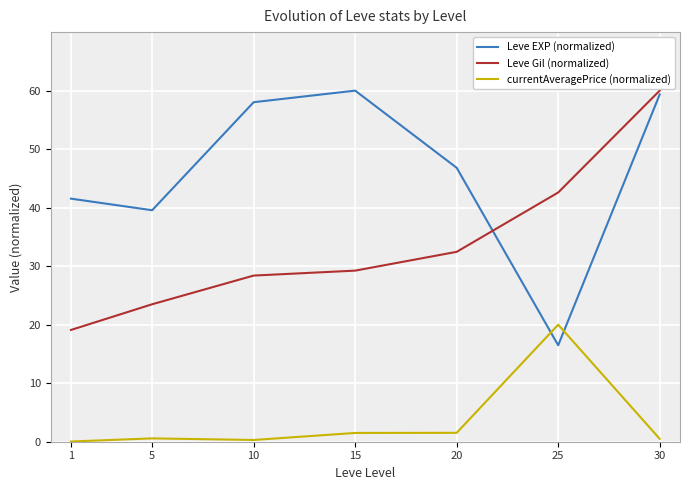

Where is the first local maximum for Leve EXP (normalized)?

15